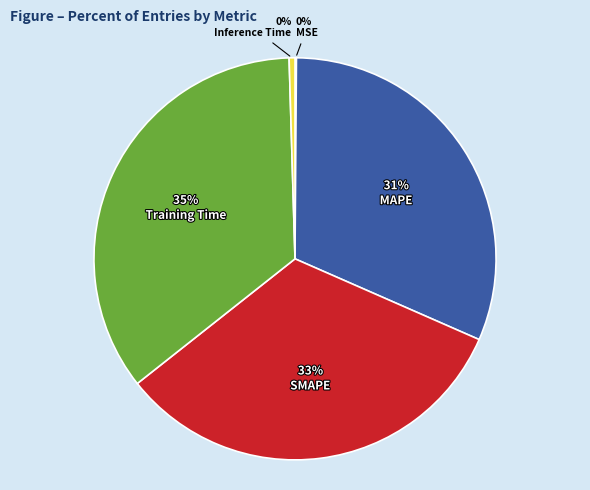

The Inference Time slice represents 0% of the pie. True or false?

True